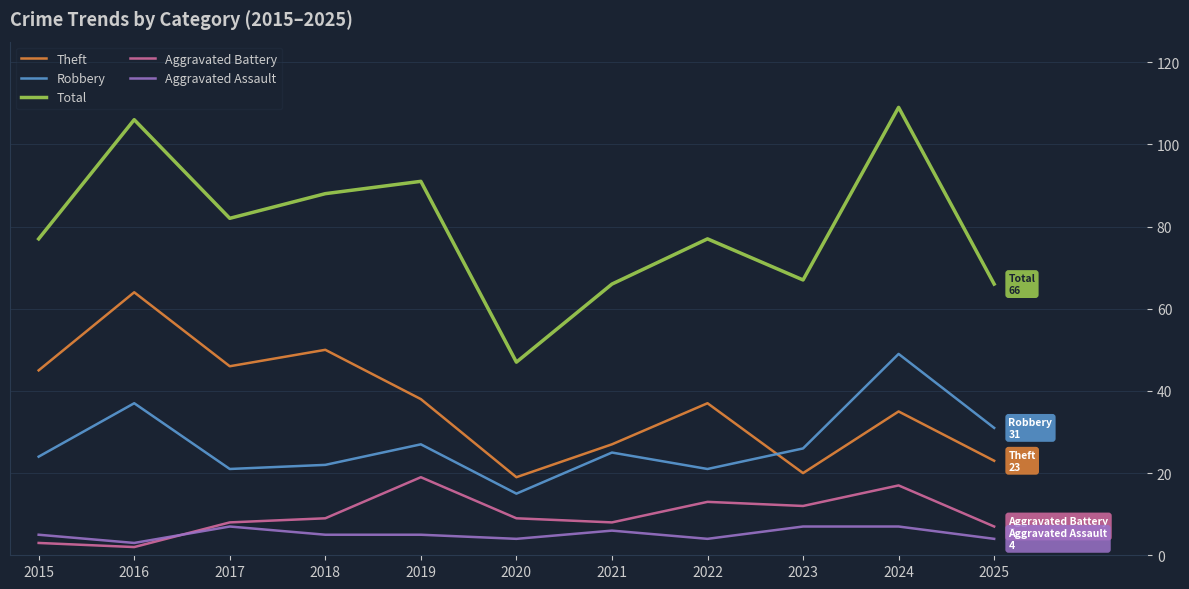

What is the approximate value of Aggravated Battery at 2019?

19